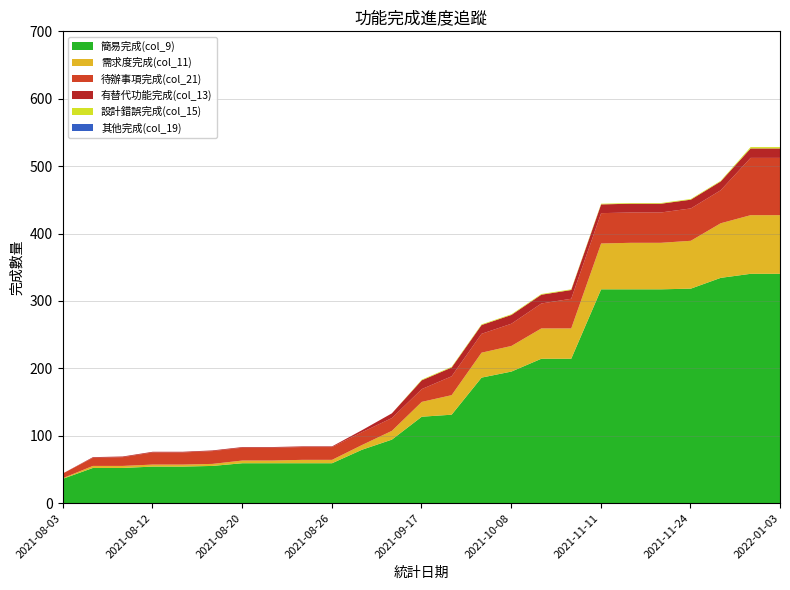

Reading left to right, transcribe all the data shown in this chart.

簡易完成(col_9): 2021-08-03=37	2021-08-06=53	2021-08-09=53	2021-08-12=55	2021-08-16=55	2021-08-18=56	2021-08-20=60	2021-08-23=60	2021-08-24=60	2021-08-26=60	2021-09-01=80	2021-09-07=95	2021-09-17=129	2021-09-28=132	2021-10-04=187	2021-10-08=196	2021-10-22=215	2021-10-28=215	2021-11-11=318	2021-11-15=318	2021-11-23=318	2021-11-24=319	2021-12-10=335	2021-12-24=341	2022-01-03=341
需求度完成(col_11): 2021-08-03=1	2021-08-06=3	2021-08-09=3	2021-08-12=3	2021-08-16=3	2021-08-18=3	2021-08-20=4	2021-08-23=4	2021-08-24=5	2021-08-26=5	2021-09-01=7	2021-09-07=13	2021-09-17=22	2021-09-28=29	2021-10-04=37	2021-10-08=38	2021-10-22=45	2021-10-28=45	2021-11-11=68	2021-11-15=69	2021-11-23=69	2021-11-24=71	2021-12-10=81	2021-12-24=87	2022-01-03=87
待辦事項完成(col_21): 2021-08-03=7	2021-08-06=12	2021-08-09=13	2021-08-12=18	2021-08-16=18	2021-08-18=19	2021-08-20=19	2021-08-23=19	2021-08-24=19	2021-08-26=19	2021-09-01=19	2021-09-07=19	2021-09-17=19	2021-09-28=28	2021-10-04=28	2021-10-08=33	2021-10-22=37	2021-10-28=44	2021-11-11=45	2021-11-15=45	2021-11-23=45	2021-11-24=48	2021-12-10=49	2021-12-24=85	2022-01-03=85
有替代功能完成(col_13): 2021-08-03=0	2021-08-06=1	2021-08-09=1	2021-08-12=1	2021-08-16=1	2021-08-18=1	2021-08-20=1	2021-08-23=1	2021-08-24=1	2021-08-26=1	2021-09-01=3	2021-09-07=7	2021-09-17=13	2021-09-28=13	2021-10-04=13	2021-10-08=13	2021-10-22=13	2021-10-28=13	2021-11-11=13	2021-11-15=13	2021-11-23=13	2021-11-24=13	2021-12-10=13	2021-12-24=14	2022-01-03=14
設計錯誤完成(col_15): 2021-08-03=0	2021-08-06=0	2021-08-09=0	2021-08-12=0	2021-08-16=0	2021-08-18=0	2021-08-20=0	2021-08-23=0	2021-08-24=0	2021-08-26=0	2021-09-01=0	2021-09-07=0	2021-09-17=1	2021-09-28=1	2021-10-04=1	2021-10-08=1	2021-10-22=1	2021-10-28=1	2021-11-11=1	2021-11-15=1	2021-11-23=1	2021-11-24=1	2021-12-10=1	2021-12-24=2	2022-01-03=2
其他完成(col_19): 2021-08-03=0	2021-08-06=0	2021-08-09=0	2021-08-12=0	2021-08-16=0	2021-08-18=0	2021-08-20=0	2021-08-23=0	2021-08-24=0	2021-08-26=0	2021-09-01=0	2021-09-07=0	2021-09-17=0	2021-09-28=0	2021-10-04=0	2021-10-08=0	2021-10-22=0	2021-10-28=0	2021-11-11=0	2021-11-15=0	2021-11-23=0	2021-11-24=0	2021-12-10=0	2021-12-24=0	2022-01-03=0